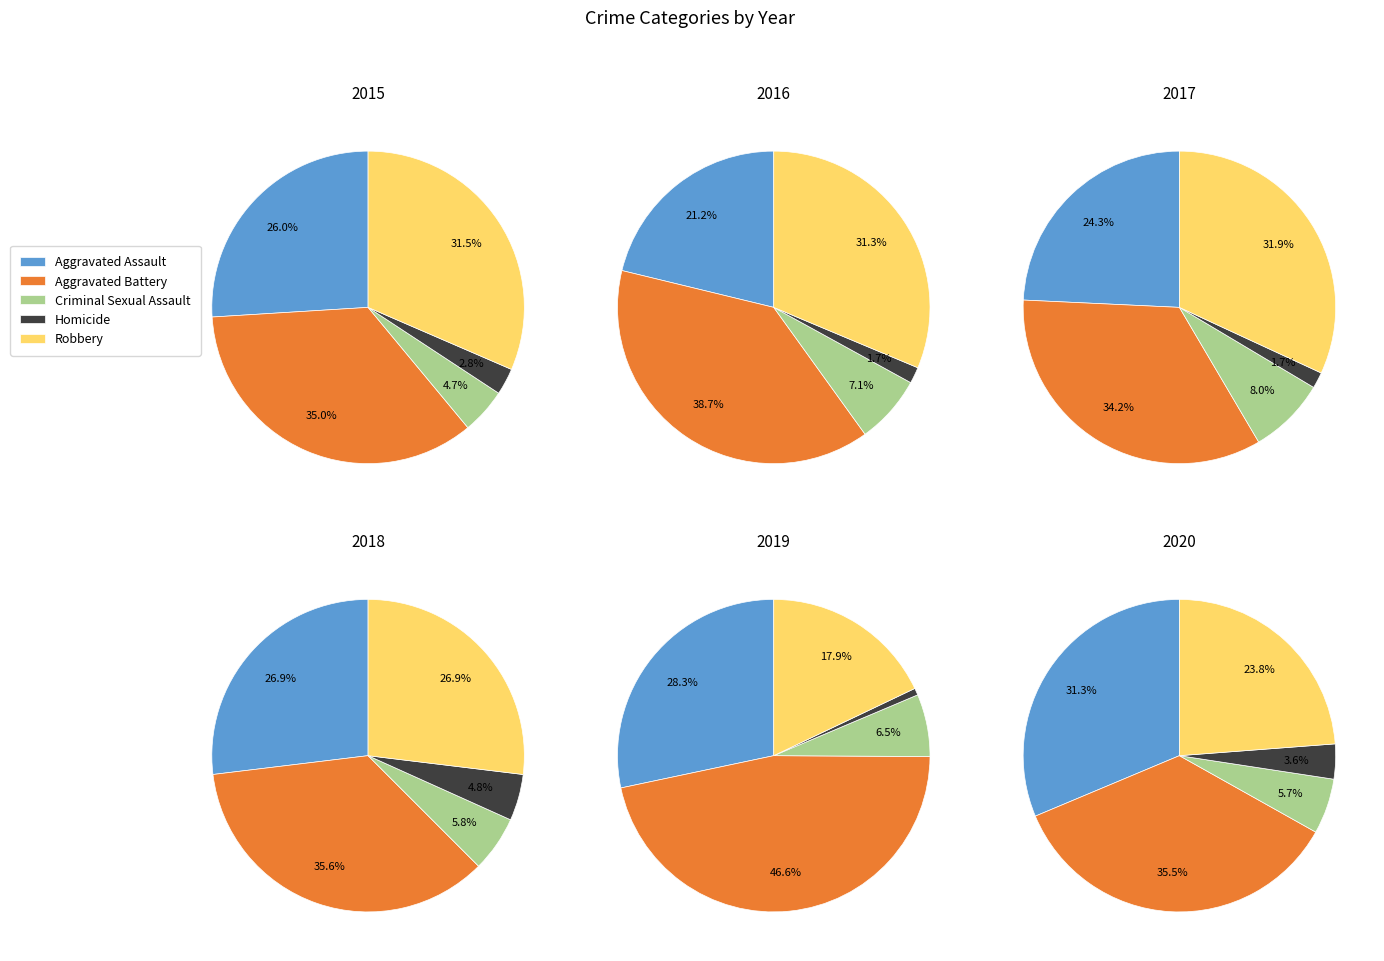

Does Aggravated Battery account for over 50% of the chart?

No